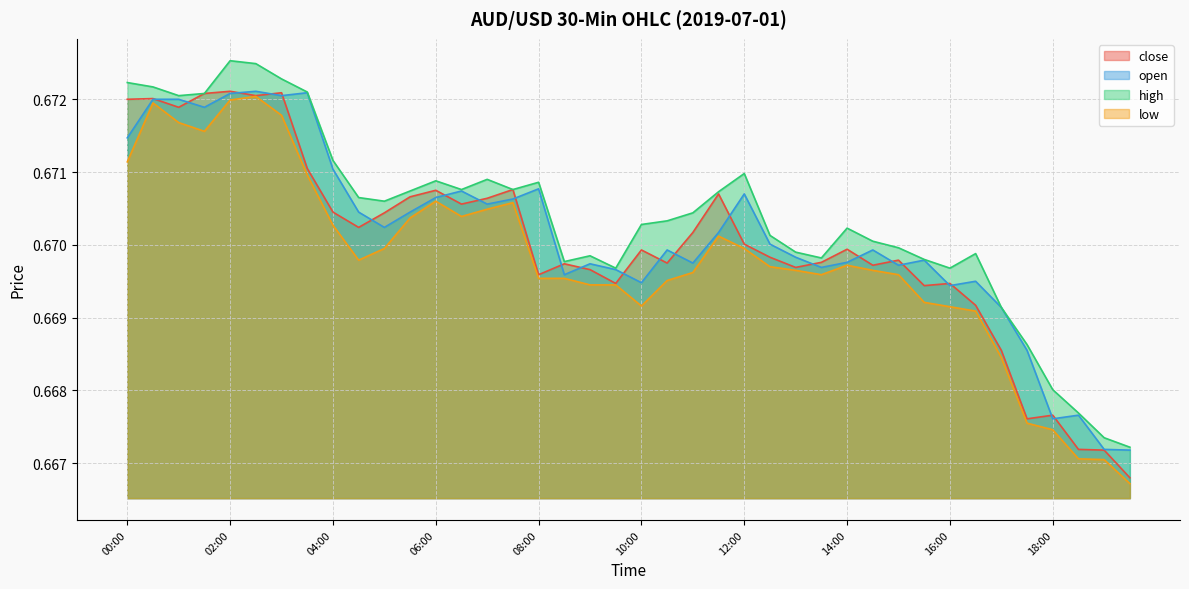

What is the value of the open point at the 26th from the left?

0.7